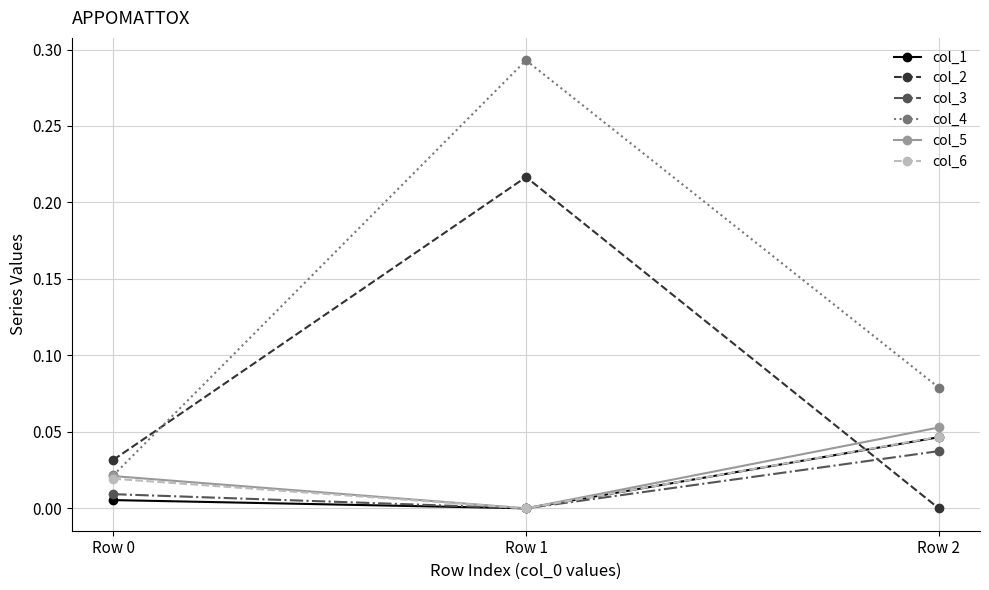

The value of col_1 at Row 2 is 0.0. True or false?

True